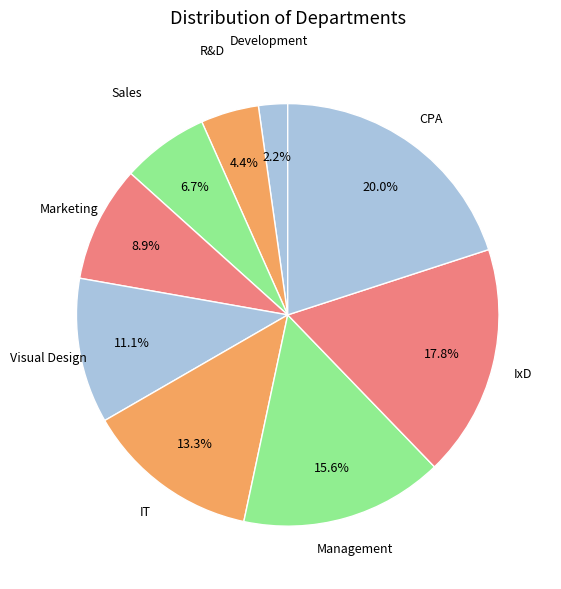

To the nearest percent, what is the difference between the largest and smallest slice percentages?

18%